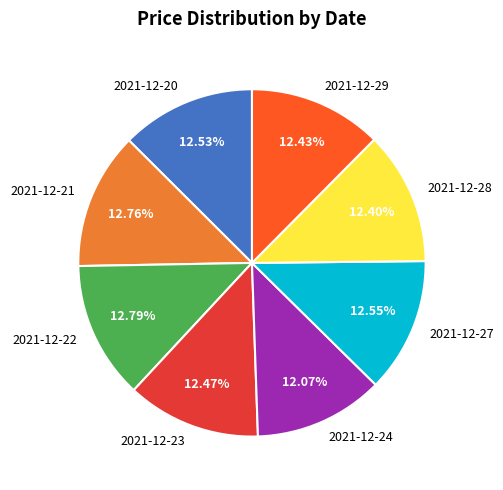

Is there a majority slice in this chart?

No